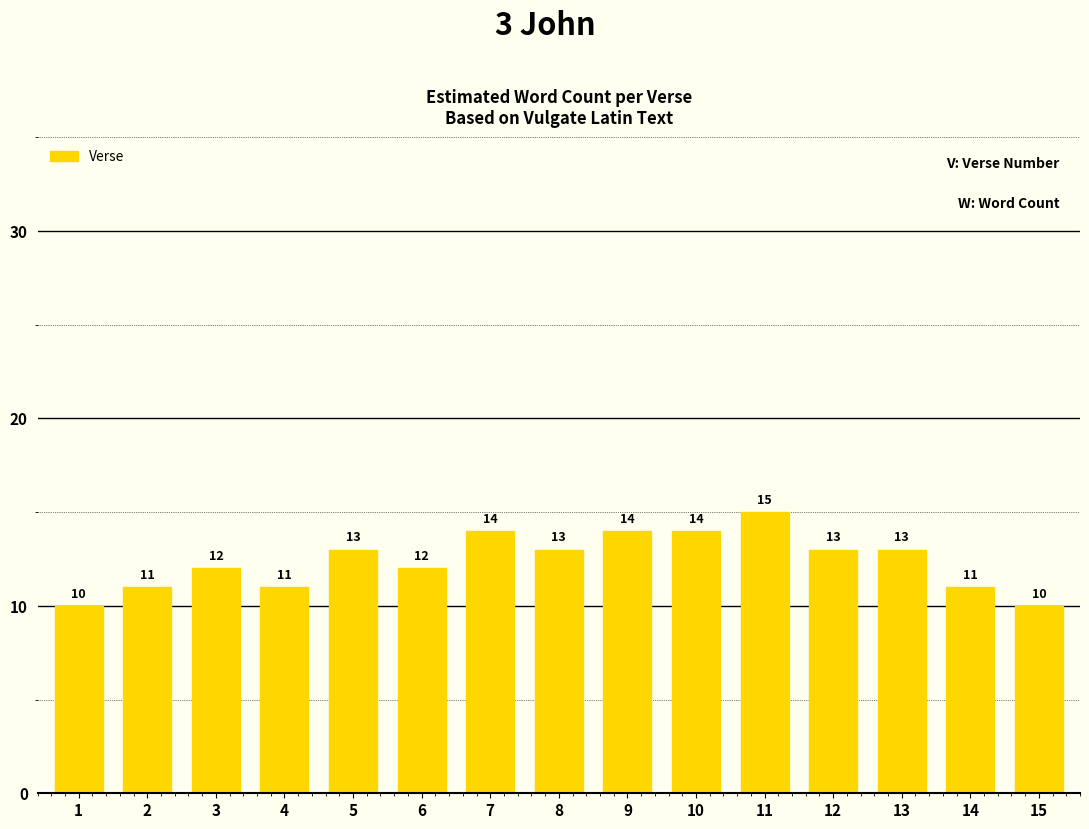

Read the value at 14.

11